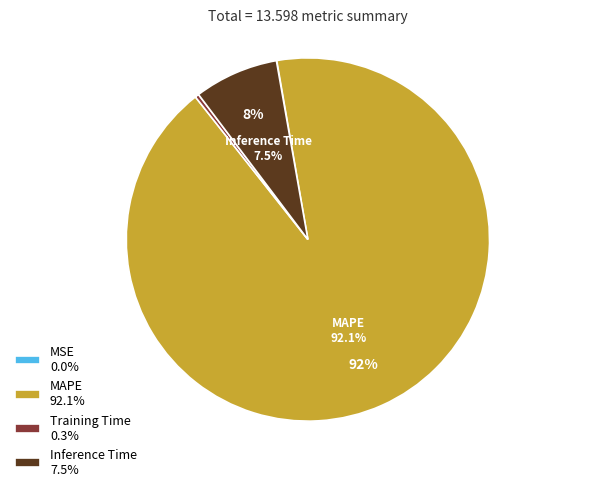

Is MAPE the majority of the pie?

Yes